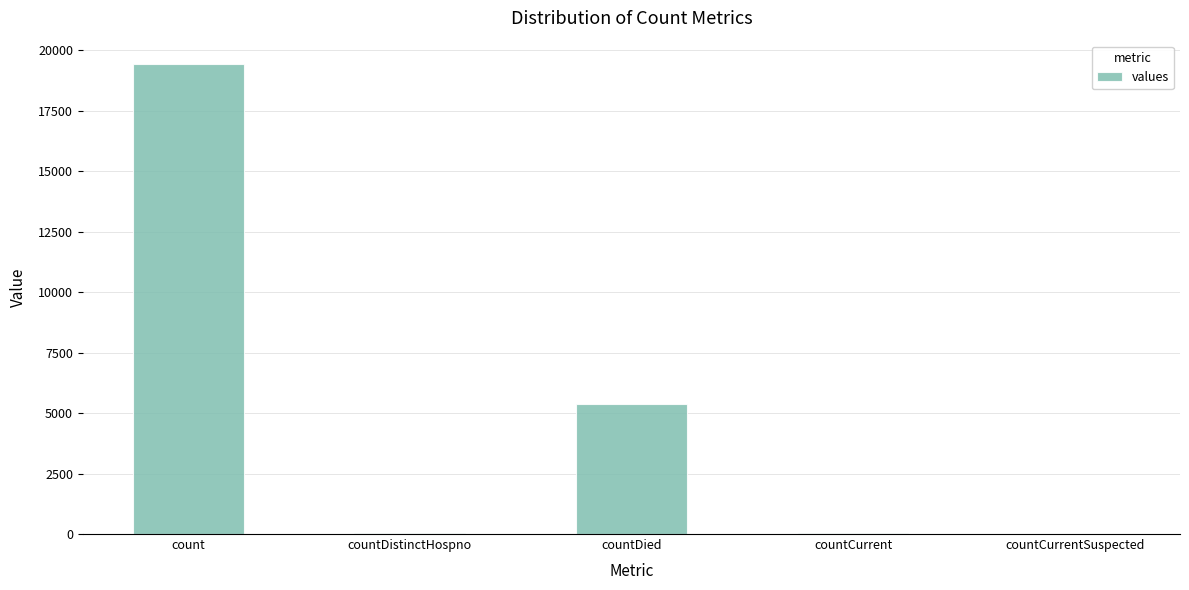

What value does the data have at countCurrent, to the nearest 50?

50